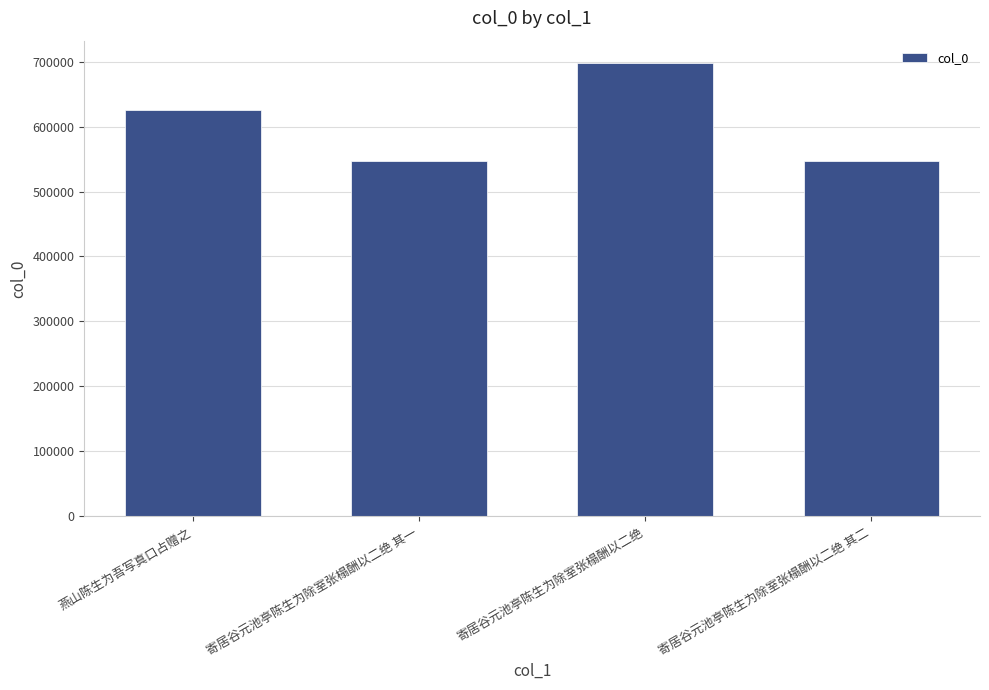

The chart shows a value of 195889 at 寄居谷元池亭陈生为除室张榻酬以二绝. True or false?

False